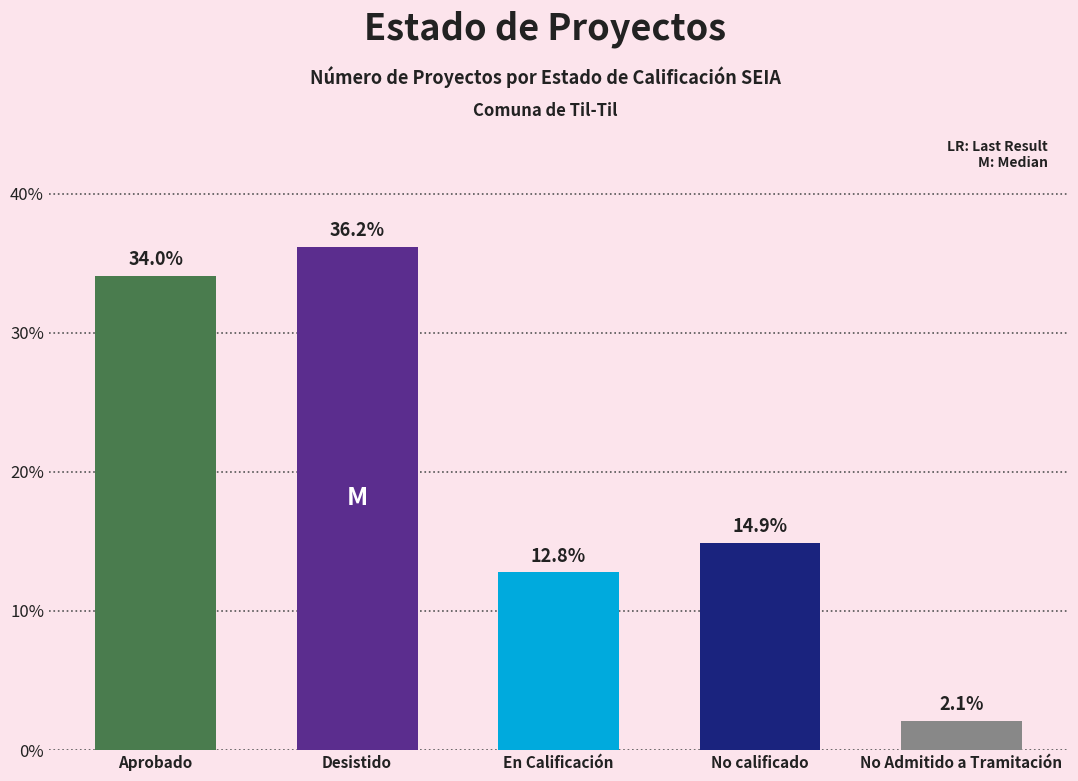

At which category does the chart reach its minimum across all series?

No Admitido a Tramitación